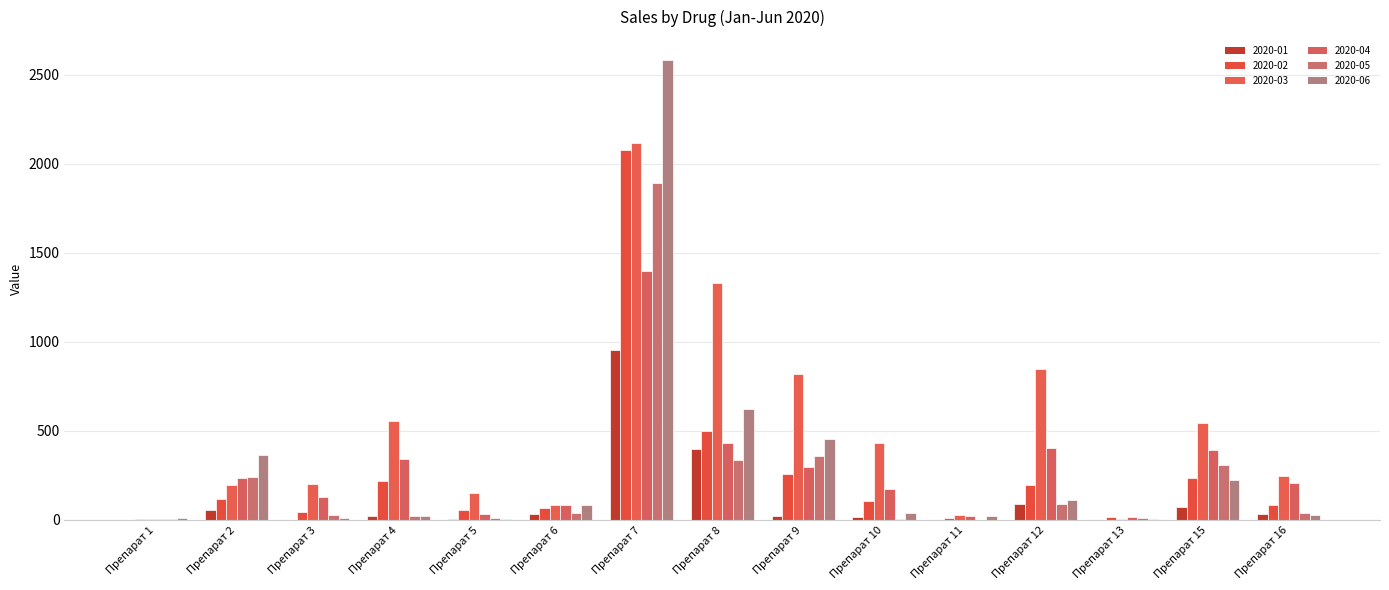

Reading left to right, transcribe all the data shown in this chart.

2020-01: 0.9	54.5	0.8	20.8	7.6	31.2	955.4	401.1	21.4	17.8	1.3	88.1	2.3	75.2	31.6
2020-02: 5.8	120.1	43.9	219.0	56.0	66.0	2075.7	497.8	260.9	104.6	8.9	193.9	14.8	236.3	81.4
2020-03: 7.0	195.8	201.9	554.0	150.1	86.2	2117.0	1330.0	821.7	430.3	29.4	845.7	3.5	544.1	246.4
2020-04: 7.4	236.8	128.3	343.5	31.7	85.5	1399.1	433.1	297.2	174.5	20.8	406.4	15.2	395.5	206.5
2020-05: 5.4	239.4	25.4	23.5	10.9	36.4	1893.3	338.0	357.4	3.0	2.6	90.1	11.5	310.8	38.9
2020-06: 11.1	363.3	10.7	21.2	3.7	83.6	2581.8	625.3	455.2	36.9	23.0	114.8	7.6	227.2	28.3